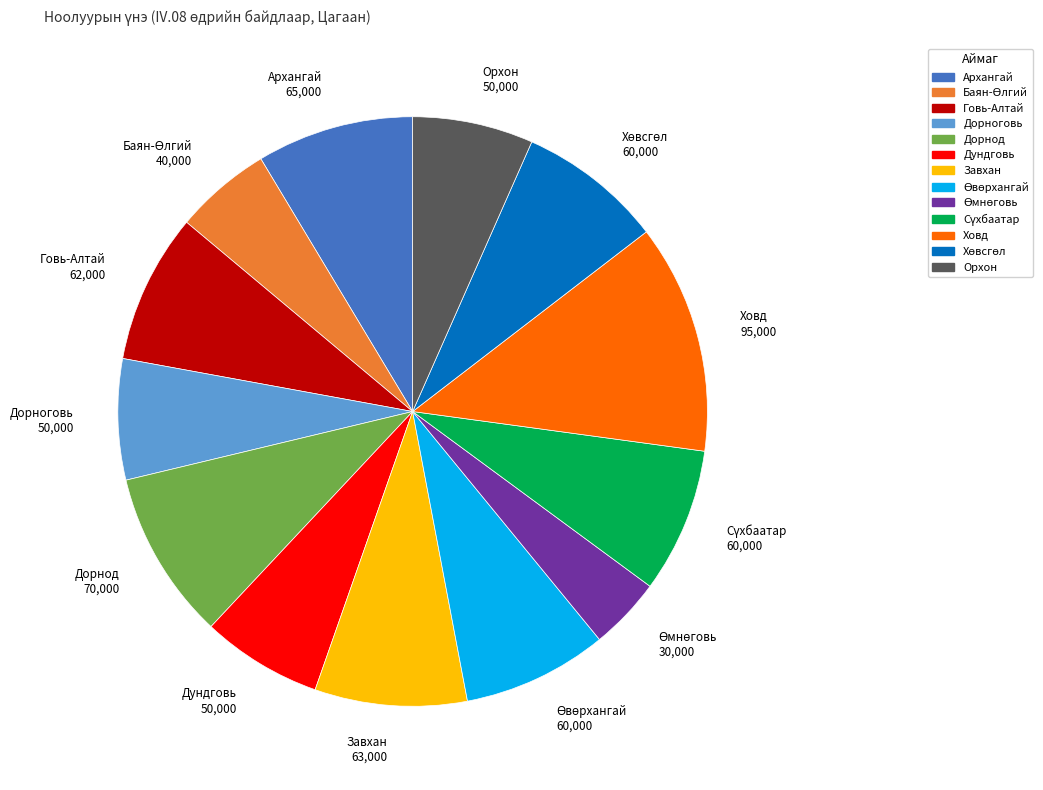

Which category has the biggest portion of the pie?

Ховд